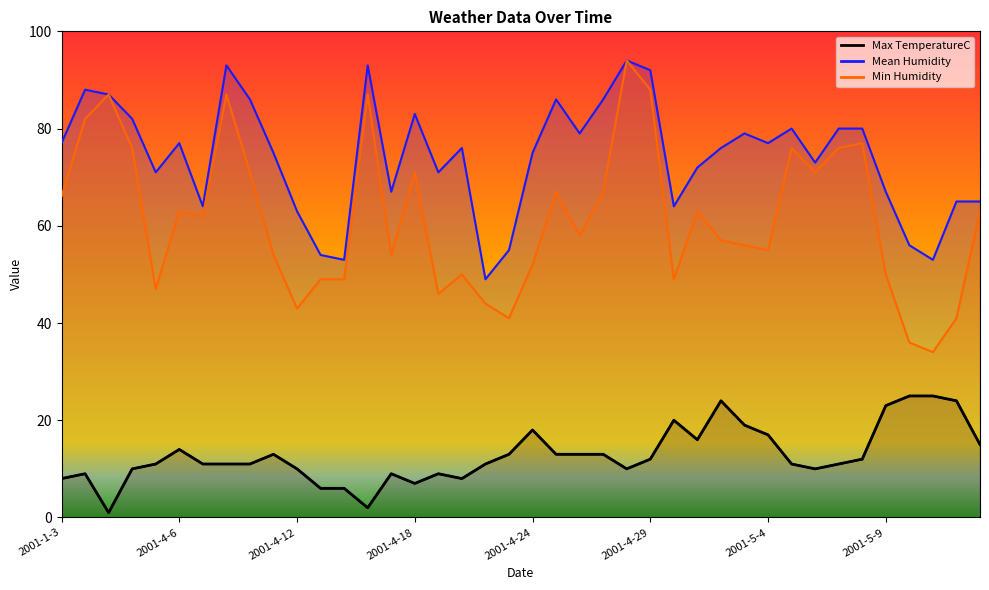

Is the value of Min Humidity at 2001-5-6 greater than the value of Mean Humidity at 2001-4-6?

No